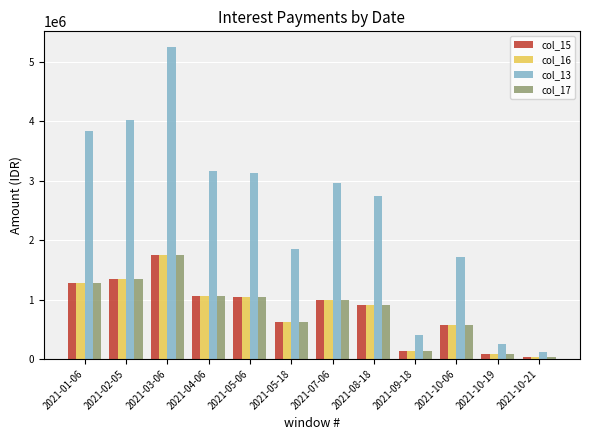

What is the sum of the col_16 values at 2021-03-06 and 2021-09-18?

1885779.1